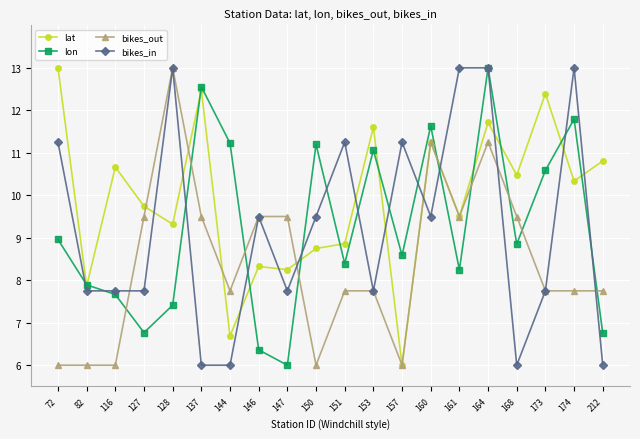

Does the chart display data point markers on the line(s)?

Yes